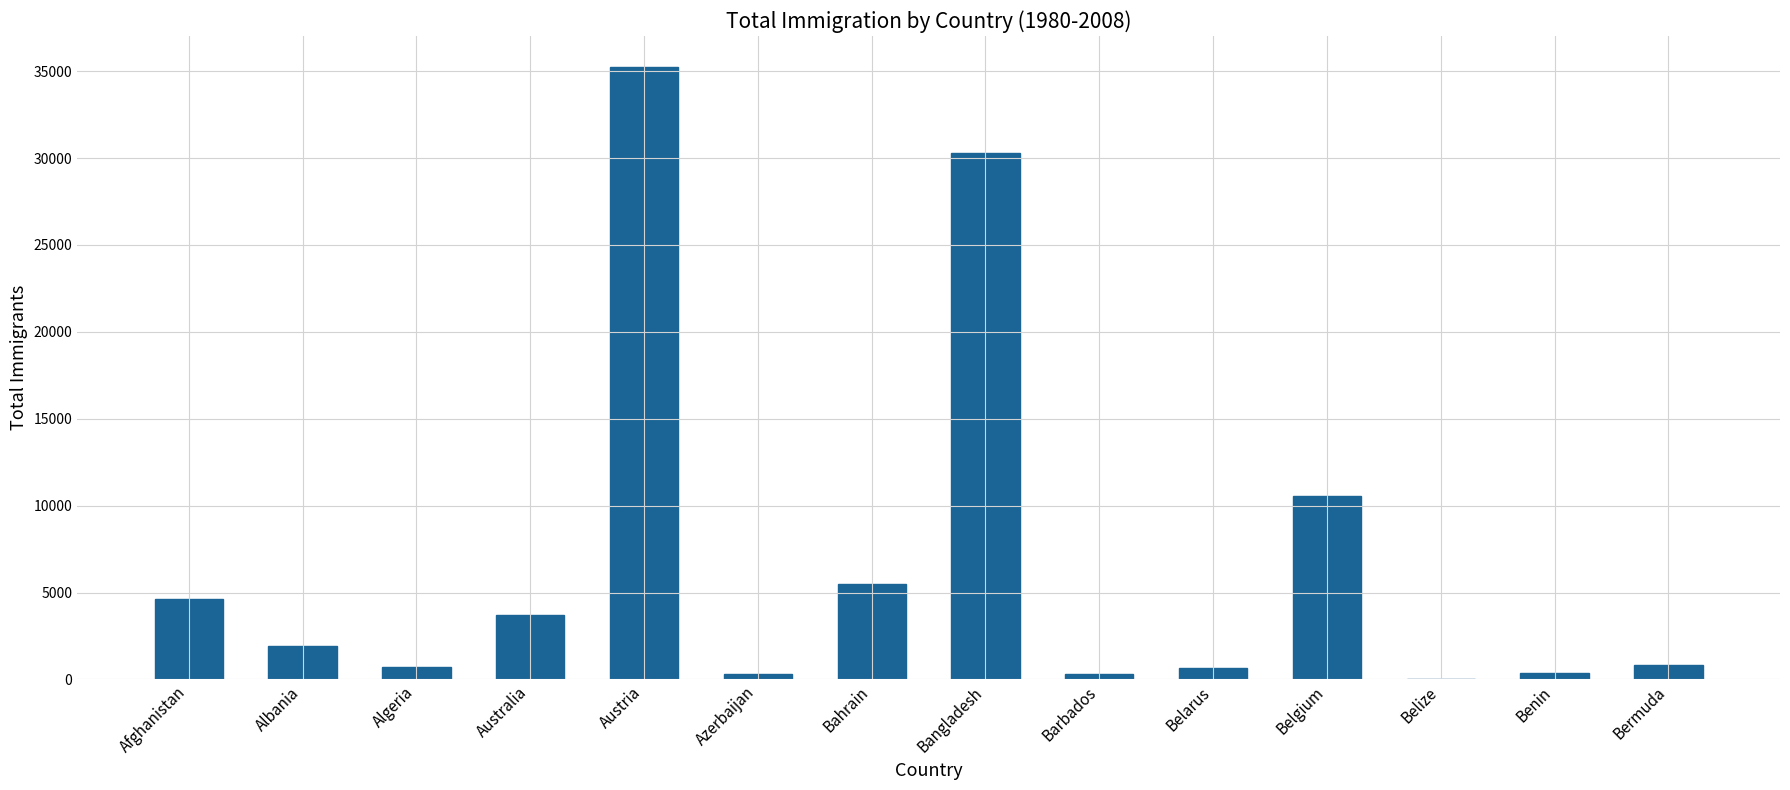

Count the number of categories in the chart.

14